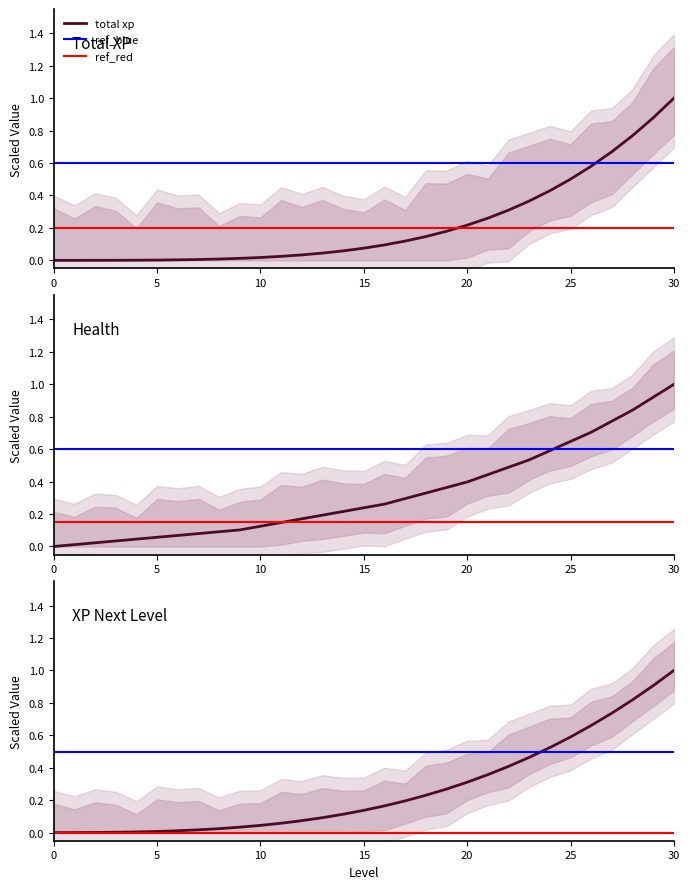

True or false: xp_next and health intersect in this chart.

False